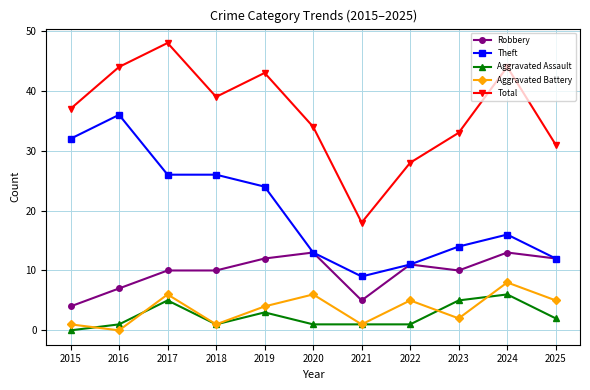

True or false: Aggravated Assault and Robbery intersect in this chart.

False